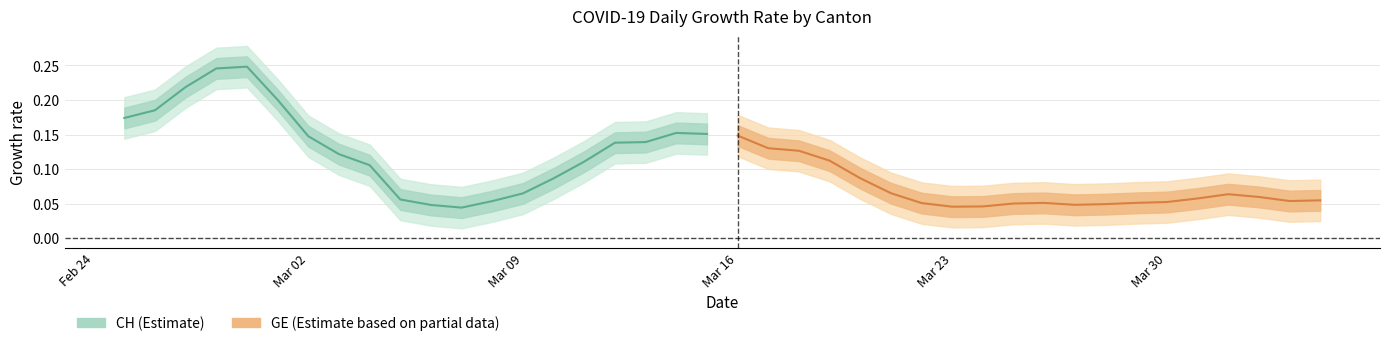

Rank the series by their maximum value, from lowest to highest.

GE, CH